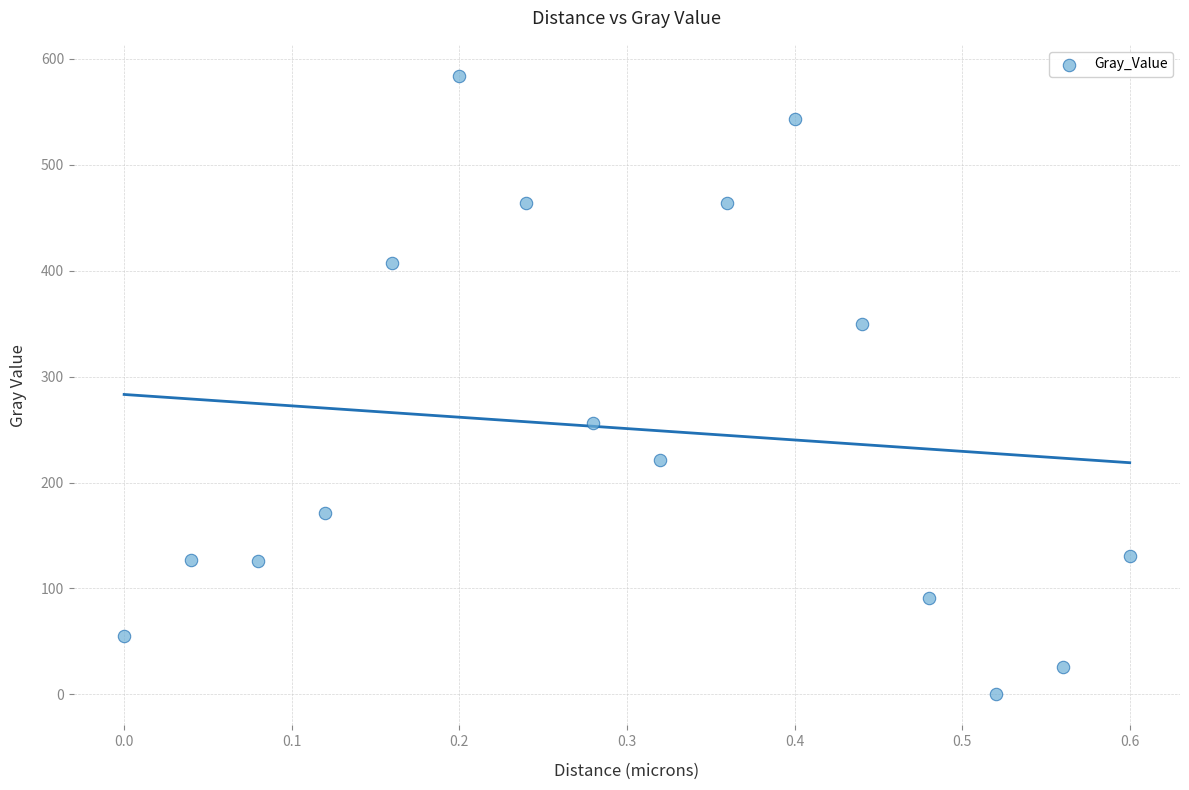

What Y value in the scatter plot is closest to 291?

255.9